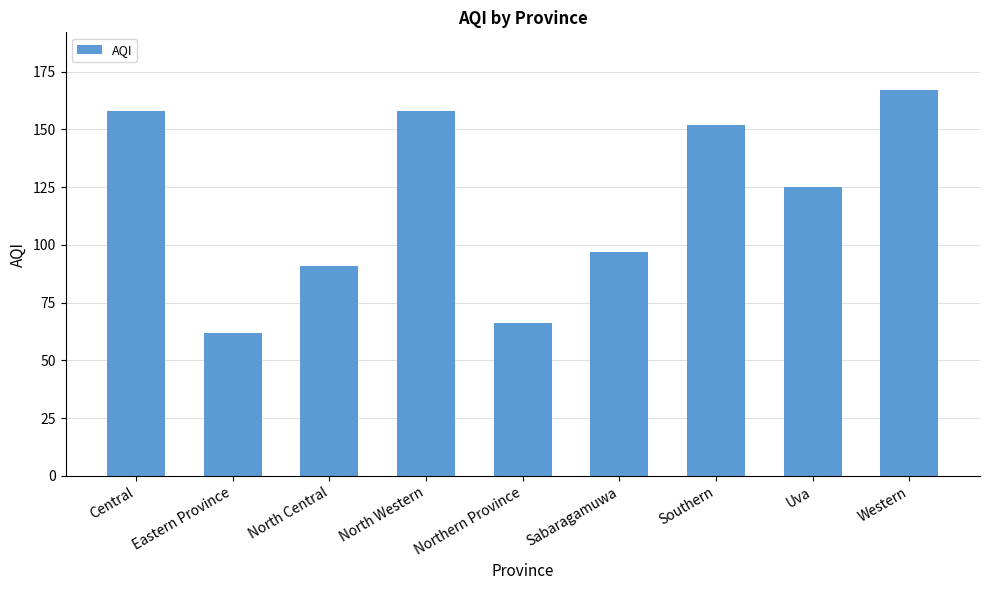

Is it true that the value at Sabaragamuwa is 174?

False